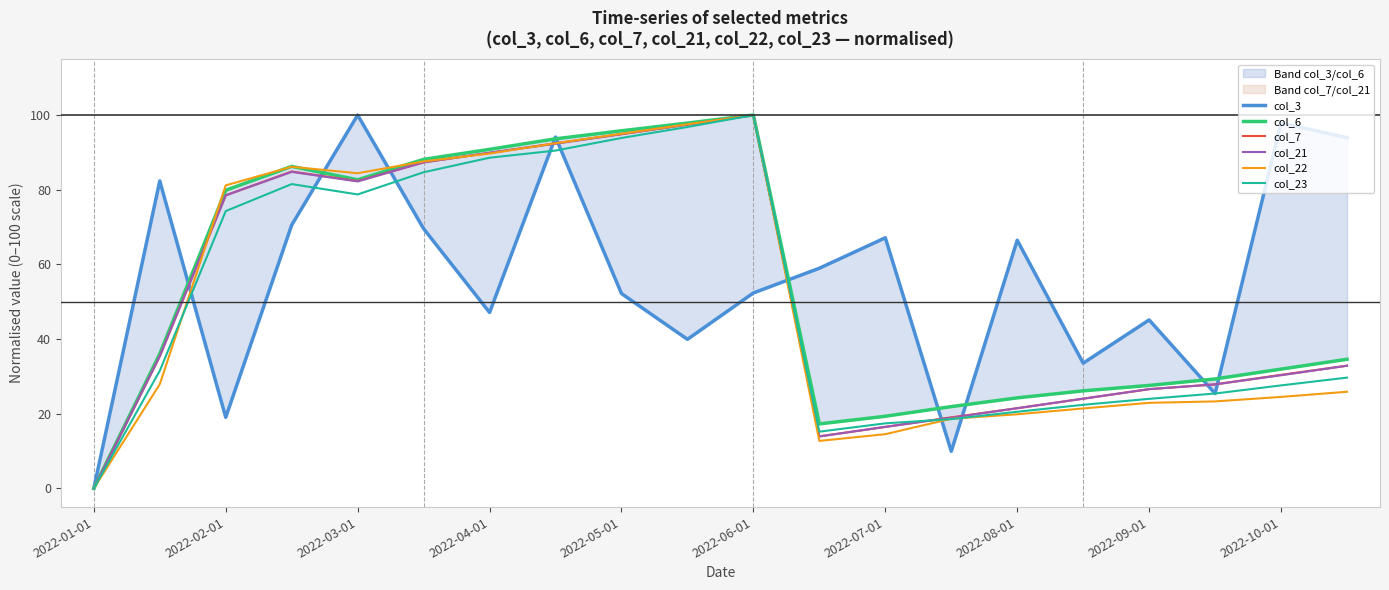

Which category has the highest value in the col_23 series?

2022-06-01